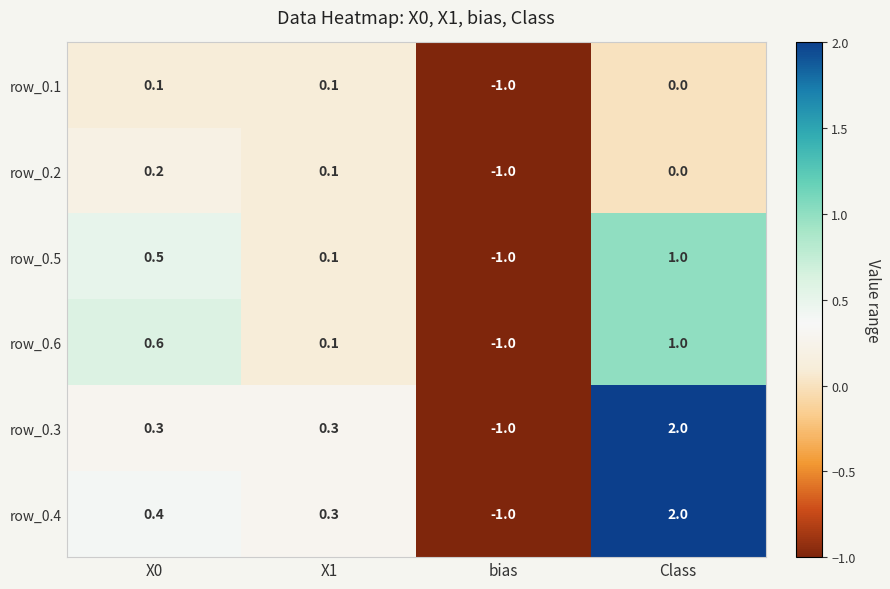

What is the spread (max minus min) of values at X0?

0.5